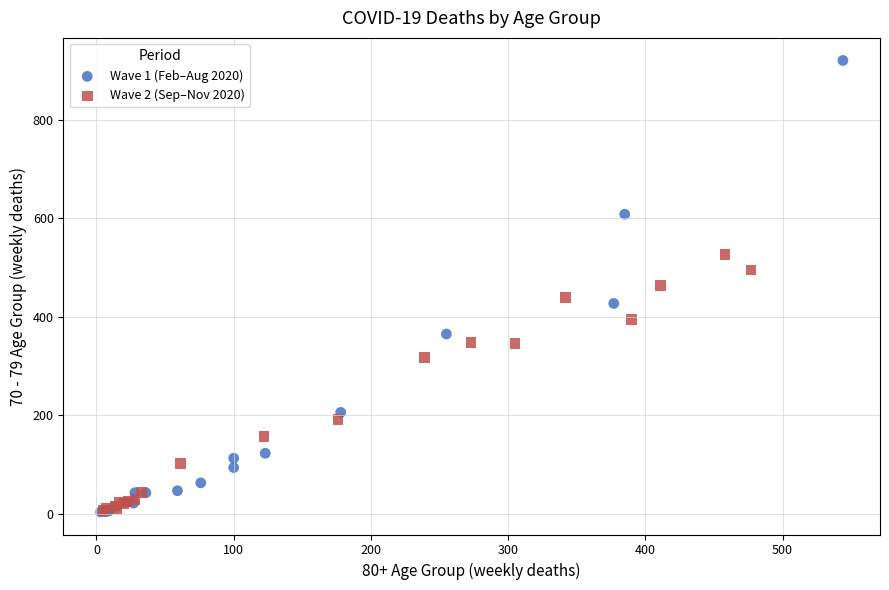

Which series reaches the maximum Y coordinate?

Wave 1 (Feb–Aug 2020)